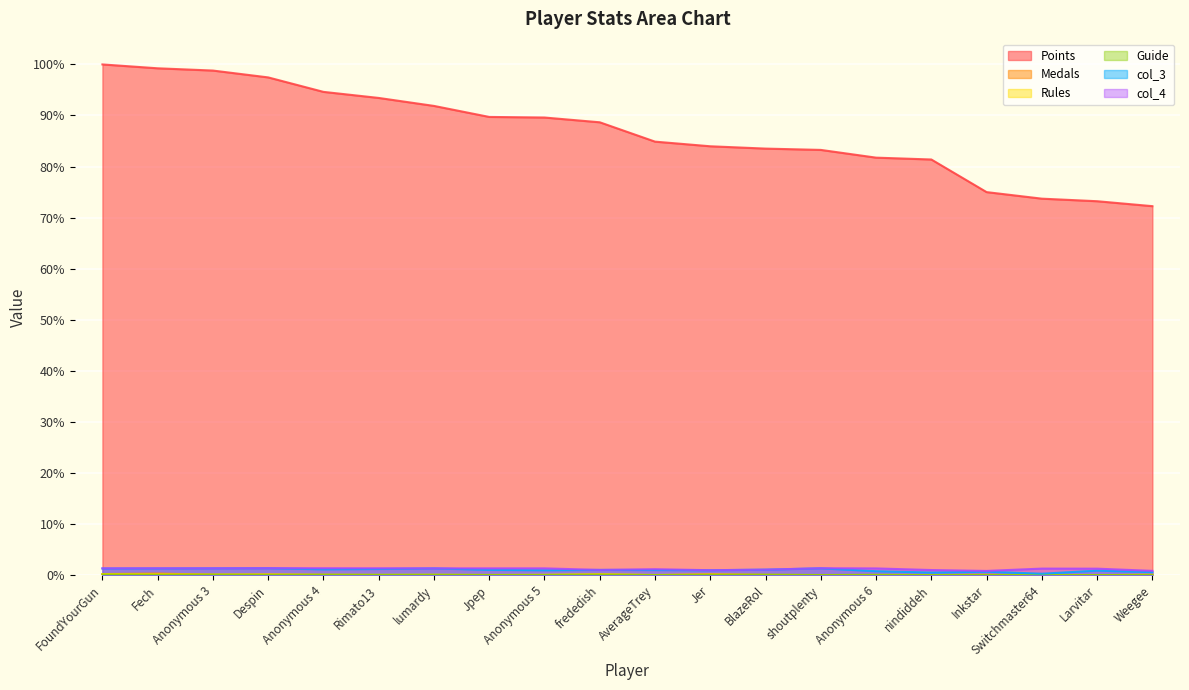

How many categories are shown in the chart?

20